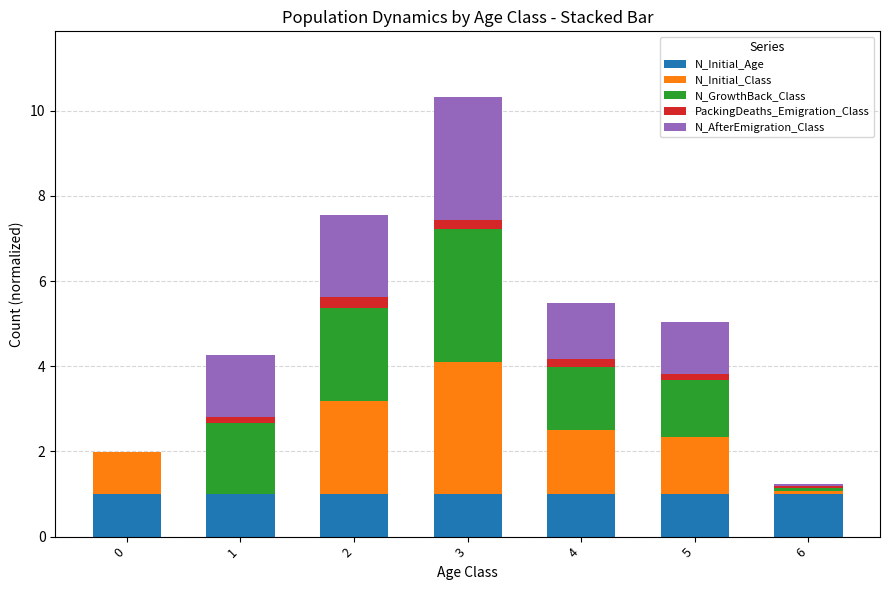

At which category is the sum across all series the highest?

3